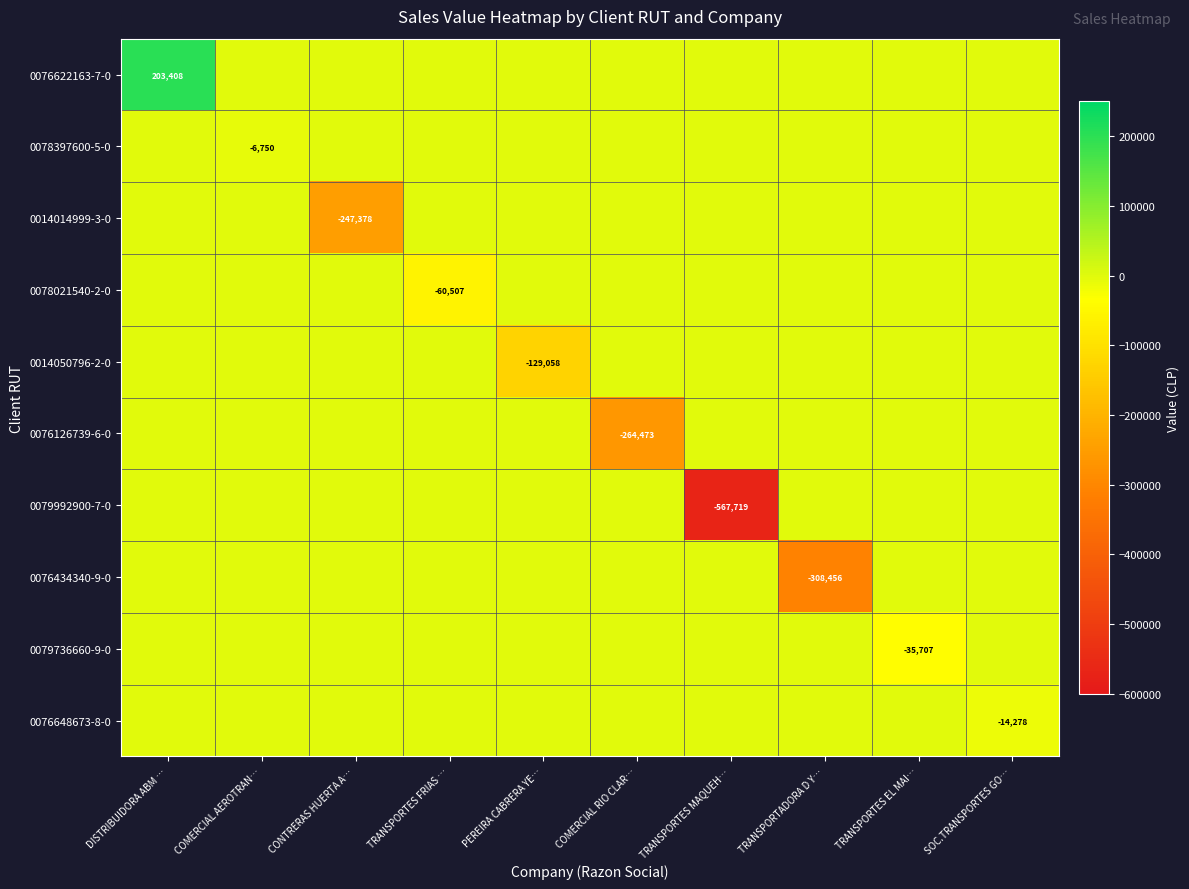

True or false: 0078397600-5-0 has a value of -6750 at COMERCIAL AEROTRAN….

True